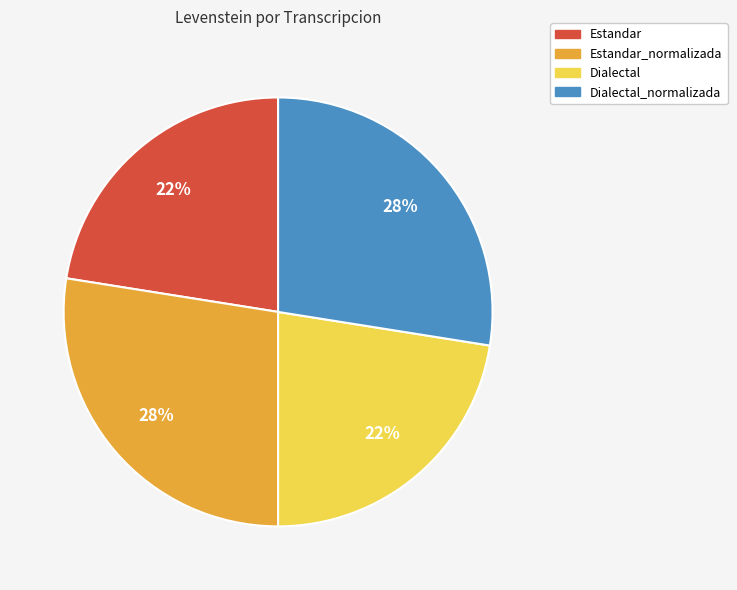

Between Estandar and Estandar_normalizada, which is larger?

Estandar_normalizada